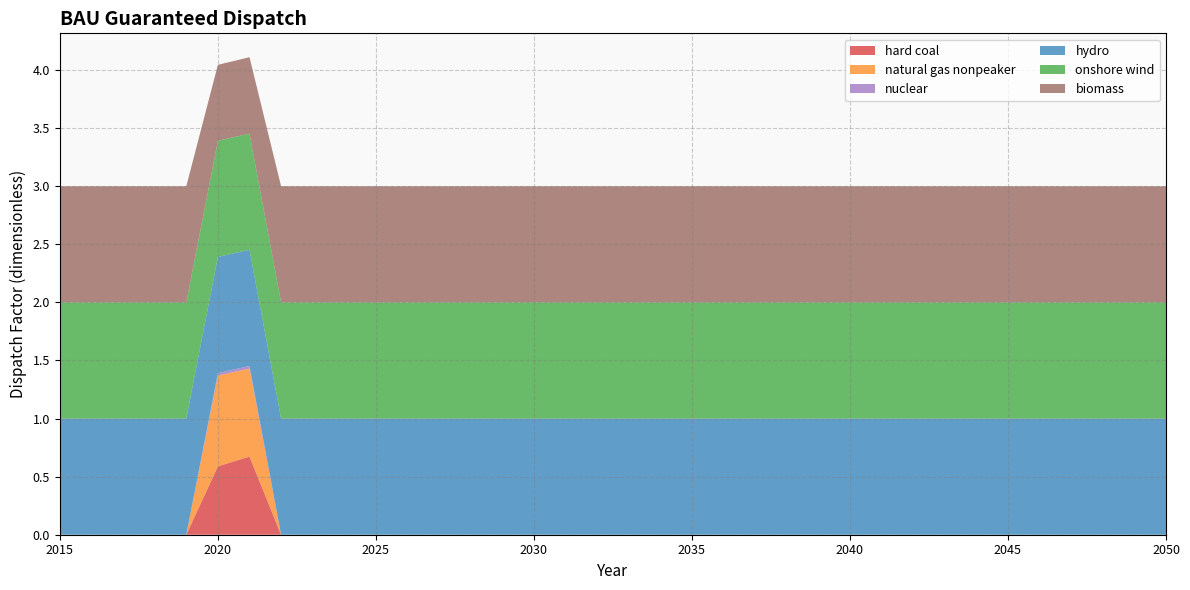

Reading left to right, transcribe all the data shown in this chart.

hard coal: 0.0	0.0	0.0	0.0	0.0	0.6	0.7	0.0	0.0	0.0	0.0	0.0	0.0	0.0	0.0	0.0	0.0	0.0	0.0	0.0	0.0	0.0	0.0	0.0	0.0	0.0	0.0	0.0	0.0	0.0	0.0	0.0	0.0	0.0	0.0	0.0
natural gas nonpeaker: 0.0	0.0	0.0	0.0	0.0	0.8	0.8	0.0	0.0	0.0	0.0	0.0	0.0	0.0	0.0	0.0	0.0	0.0	0.0	0.0	0.0	0.0	0.0	0.0	0.0	0.0	0.0	0.0	0.0	0.0	0.0	0.0	0.0	0.0	0.0	0.0
nuclear: 0.0	0.0	0.0	0.0	0.0	0.0	0.0	0.0	0.0	0.0	0.0	0.0	0.0	0.0	0.0	0.0	0.0	0.0	0.0	0.0	0.0	0.0	0.0	0.0	0.0	0.0	0.0	0.0	0.0	0.0	0.0	0.0	0.0	0.0	0.0	0.0
hydro: 1.0	1.0	1.0	1.0	1.0	1.0	1.0	1.0	1.0	1.0	1.0	1.0	1.0	1.0	1.0	1.0	1.0	1.0	1.0	1.0	1.0	1.0	1.0	1.0	1.0	1.0	1.0	1.0	1.0	1.0	1.0	1.0	1.0	1.0	1.0	1.0
onshore wind: 1.0	1.0	1.0	1.0	1.0	1.0	1.0	1.0	1.0	1.0	1.0	1.0	1.0	1.0	1.0	1.0	1.0	1.0	1.0	1.0	1.0	1.0	1.0	1.0	1.0	1.0	1.0	1.0	1.0	1.0	1.0	1.0	1.0	1.0	1.0	1.0
biomass: 1.0	1.0	1.0	1.0	1.0	0.7	0.7	1.0	1.0	1.0	1.0	1.0	1.0	1.0	1.0	1.0	1.0	1.0	1.0	1.0	1.0	1.0	1.0	1.0	1.0	1.0	1.0	1.0	1.0	1.0	1.0	1.0	1.0	1.0	1.0	1.0